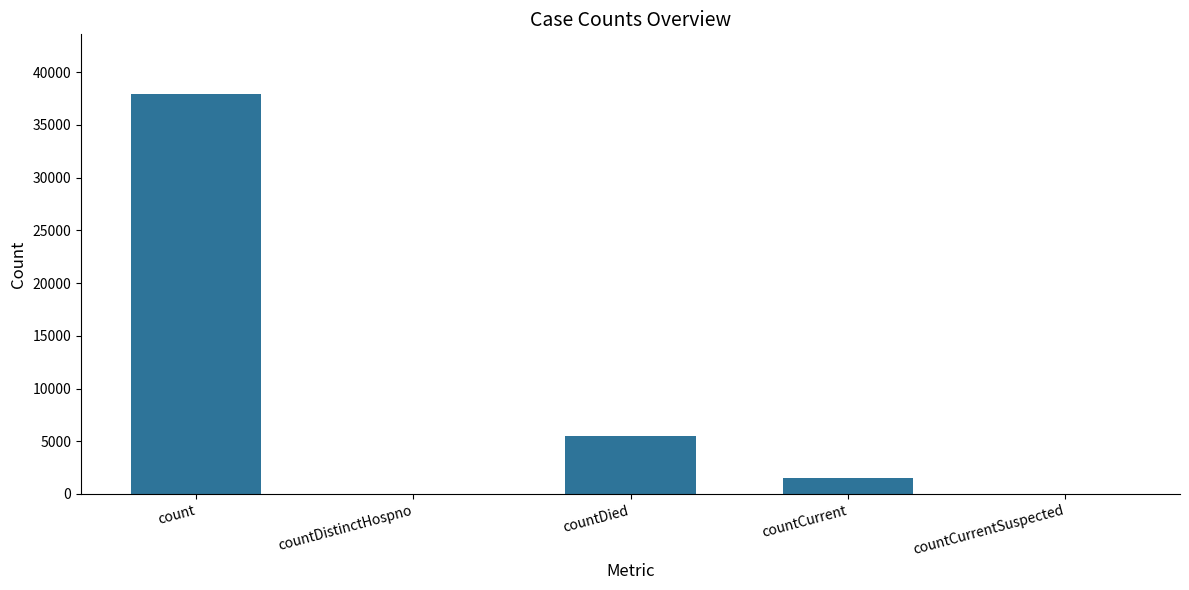

Does the chart contain stacked bars?

No